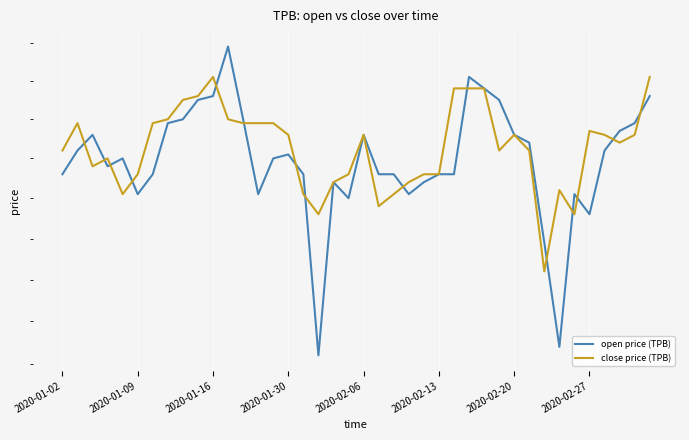

What is the difference between the highest and lowest values at 27?

30